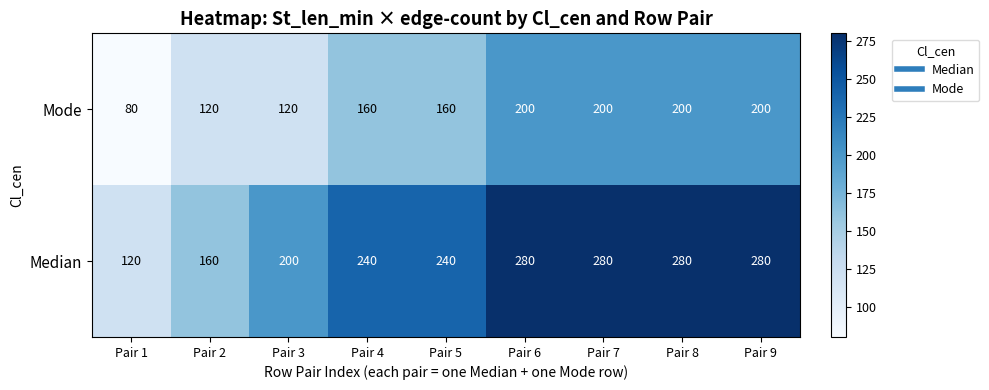

The value of Mode at Pair 9 is 71. True or false?

False